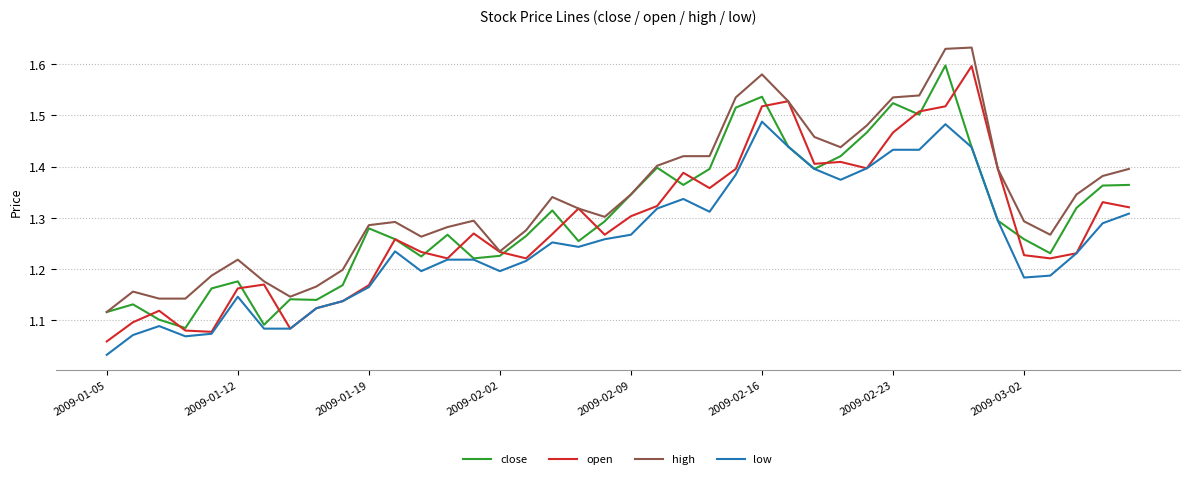

True or false: low and high cross at least once.

False